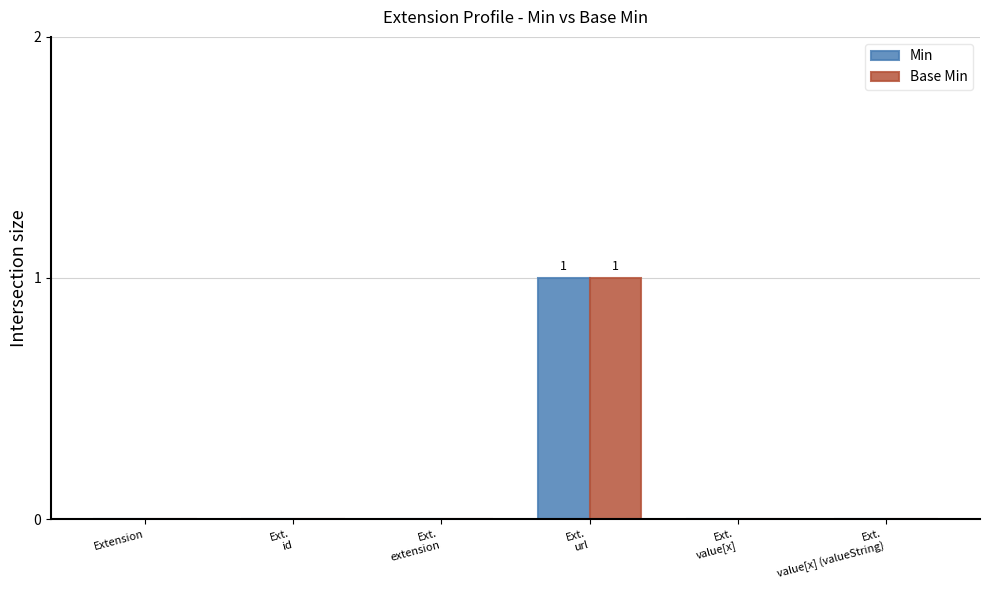

True or false: Min has a value of 0 at Extension.

True